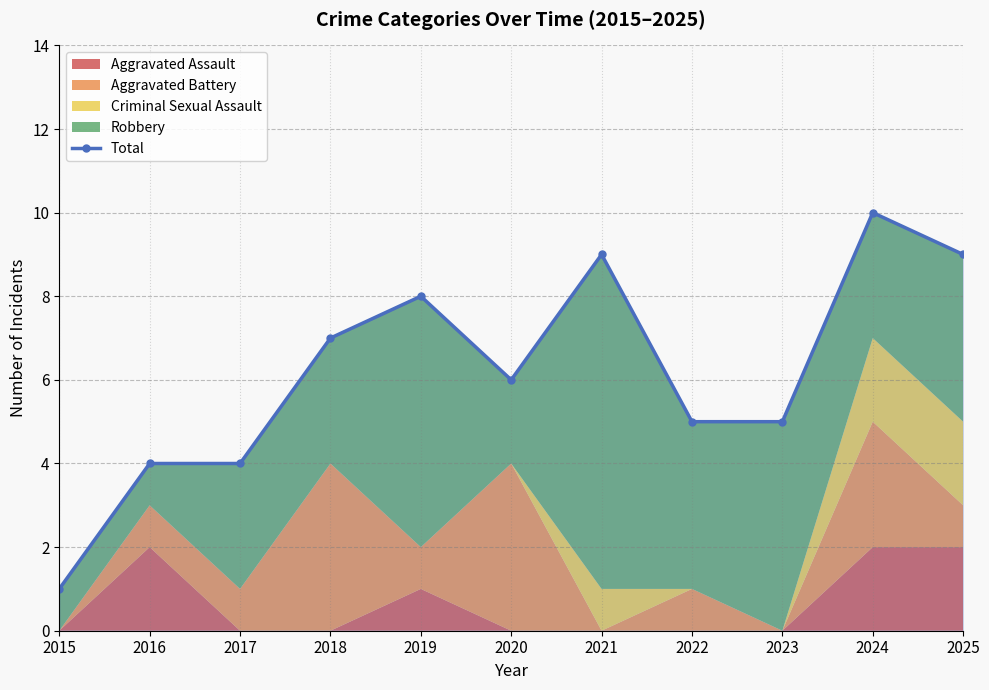

Reading right to left, extract all data points from this chart.

2025=9	2024=10	2023=5	2022=5	2021=9	2020=6	2019=8	2018=7	2017=4	2016=4	2015=1